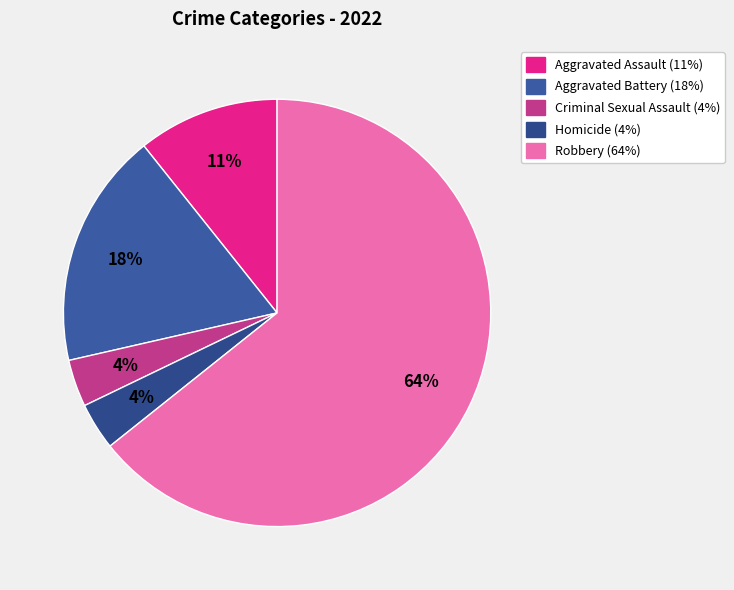

True or false: Aggravated Assault accounts for 11% of the total.

True